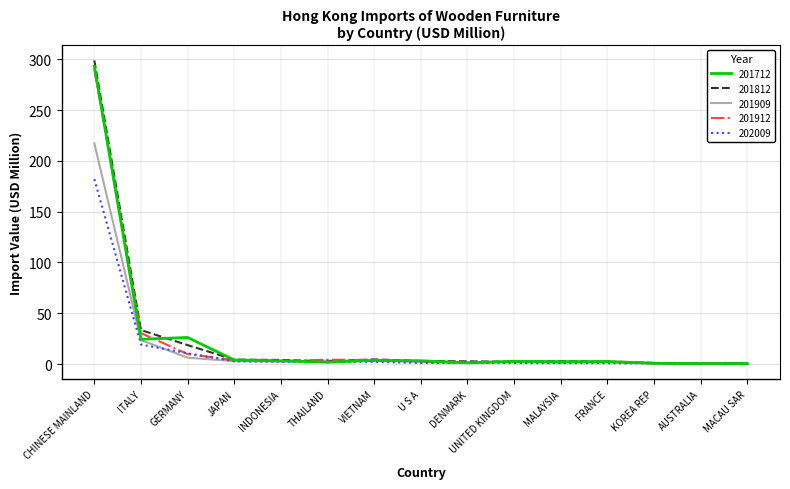

What is the highest value of the 201909 series?

217.2